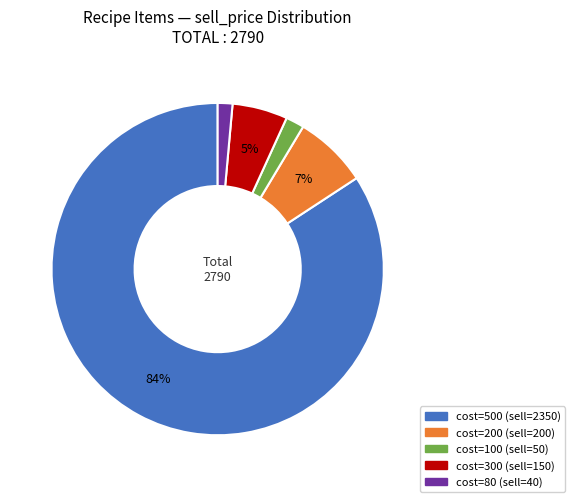

Is there a majority slice in this chart?

Yes